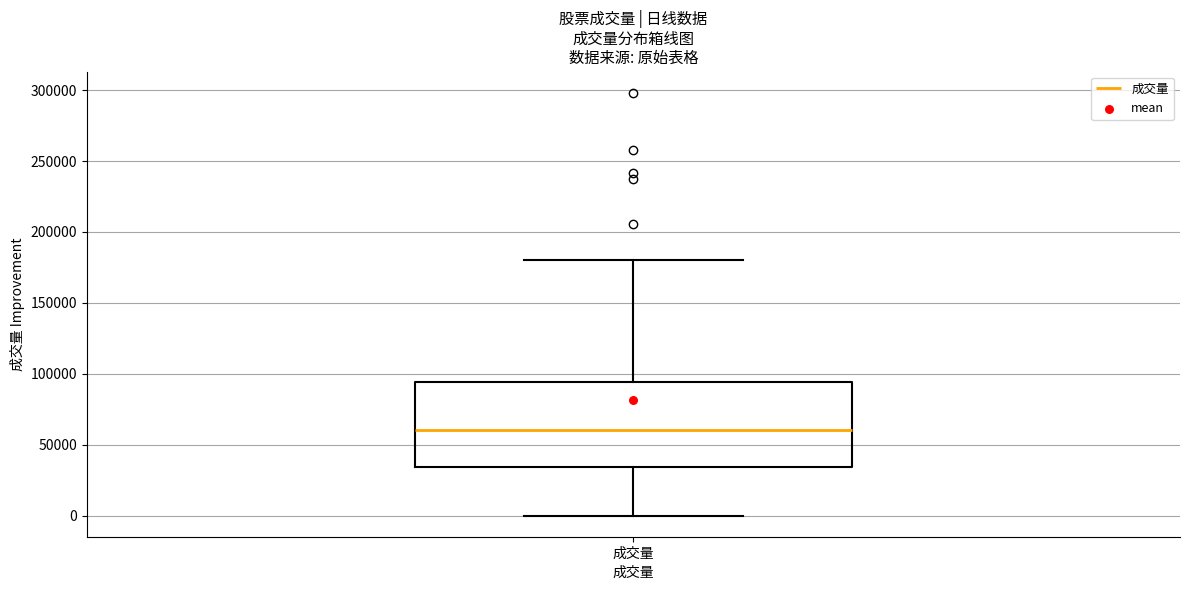

Transcribe this box plot: give where the median line is, the range the box spans, and where the two whiskers end, as read against the y-axis. The values are not printed on the chart, so give them approximately, as read against the axis.

median 60000, box 35000 to 95000, whiskers 0 to 180000